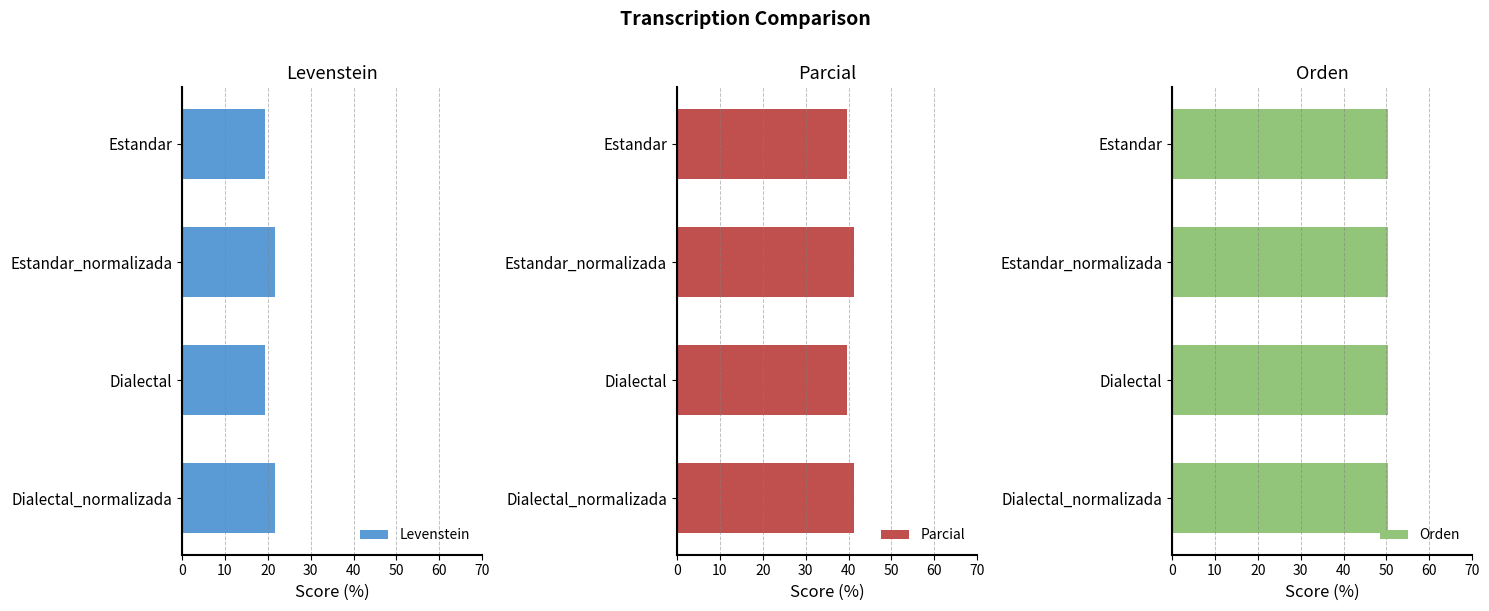

How many groups of bars are there?

4